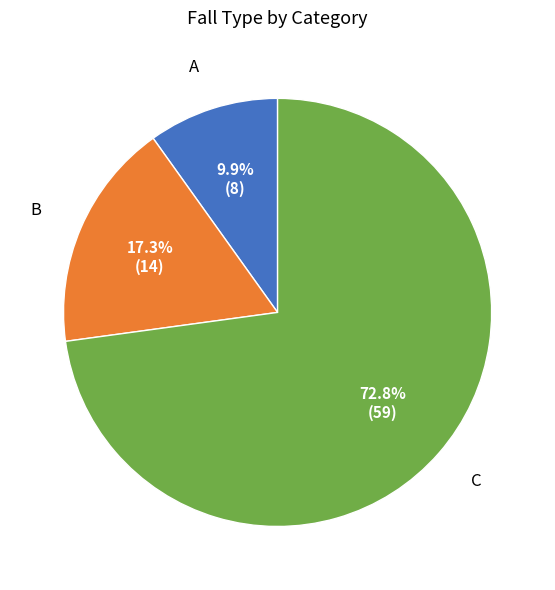

What percentage is the B slice, to the nearest percent?

17%